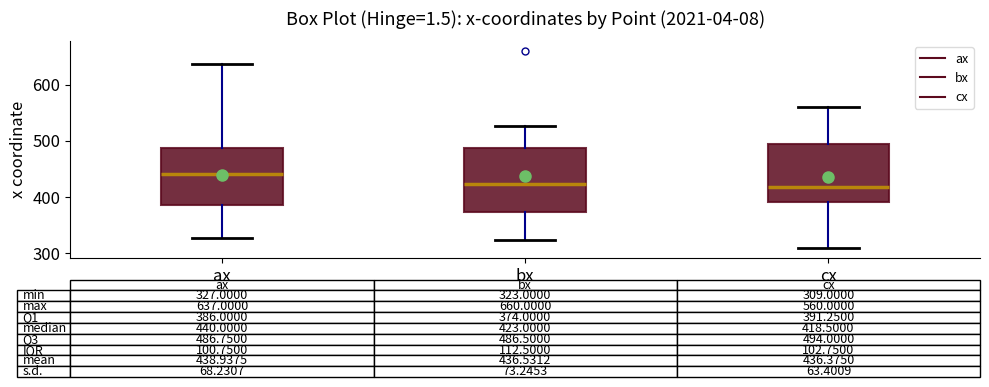

Which box has the highest median line?

ax